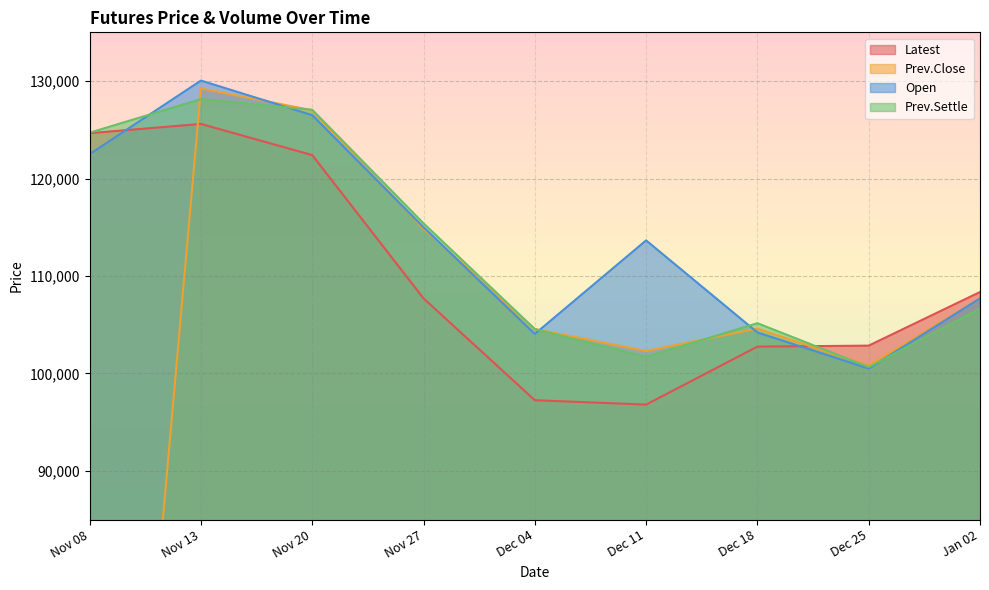

What is the average value of the Prev.Settle series?

112667